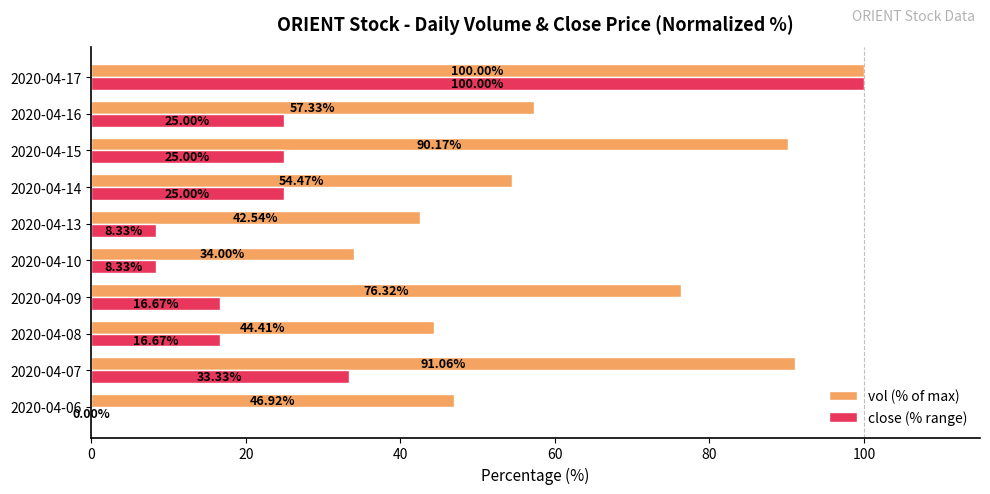

Which series changed the most between 2020-04-13 and 2020-04-15?

vol (% of max)